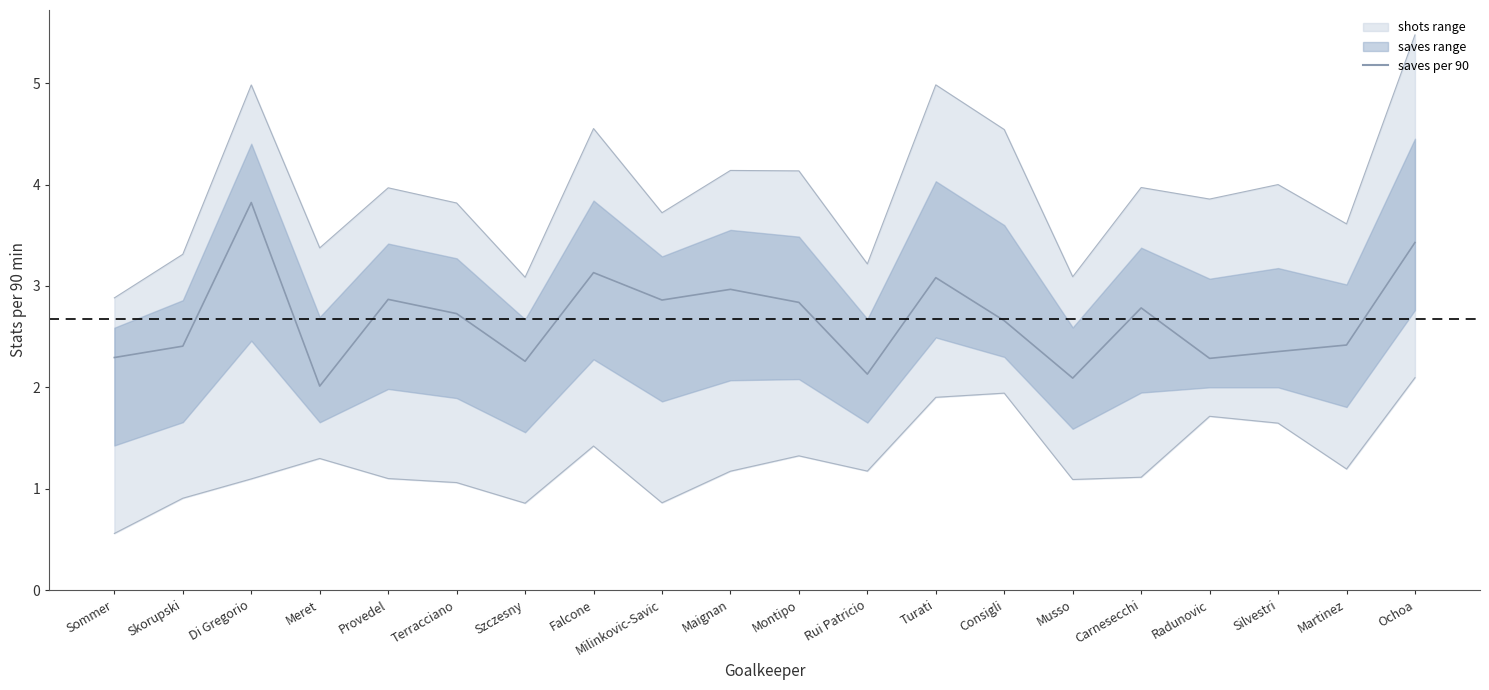

Which has a higher value, Terracciano or Di Gregorio?

Di Gregorio